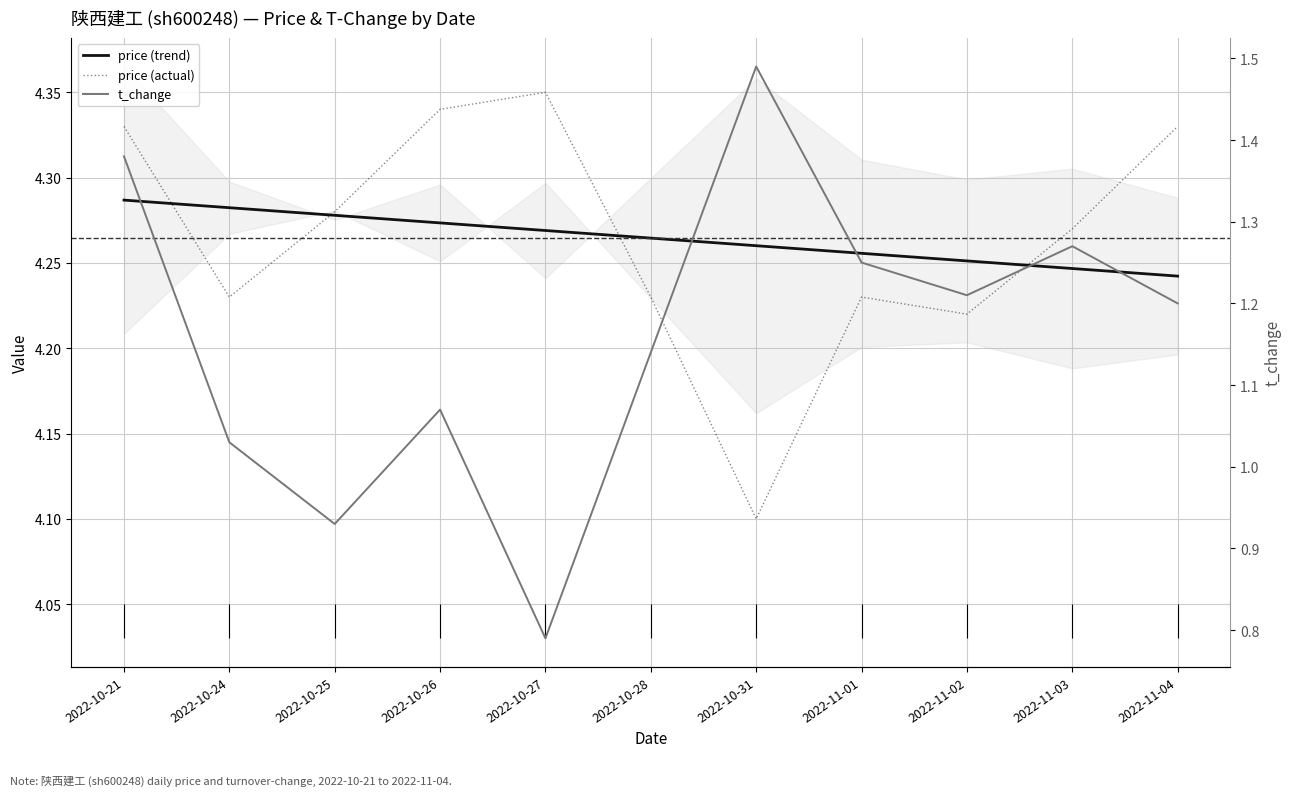

What is the total value across all series at 2022-10-25?

9.5